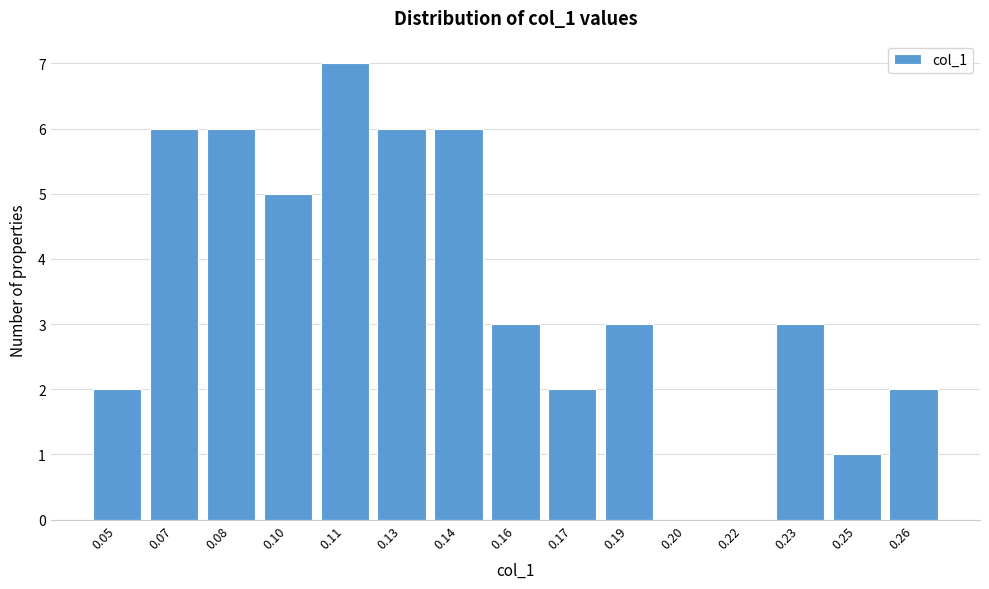

Reading left to right, extract all data points from this chart.

0.05=2	0.07=6	0.08=6	0.10=5	0.11=7	0.13=6	0.14=6	0.16=3	0.17=2	0.19=3	0.20=0	0.22=0	0.23=3	0.25=1	0.26=2